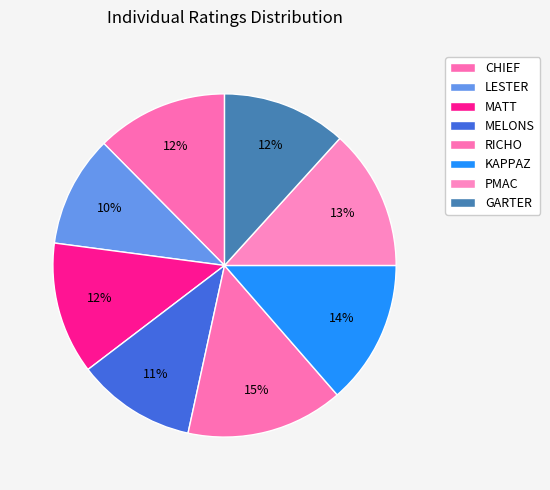

To the nearest percent, what is the average slice percentage?

12%